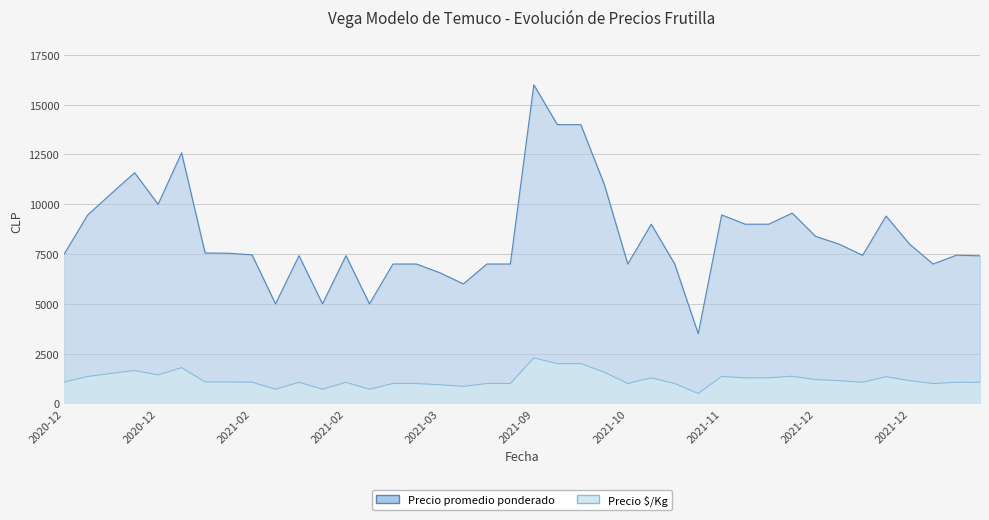

True or false: Precio «/Kg and Precio promedio ponderado cross at least once.

False